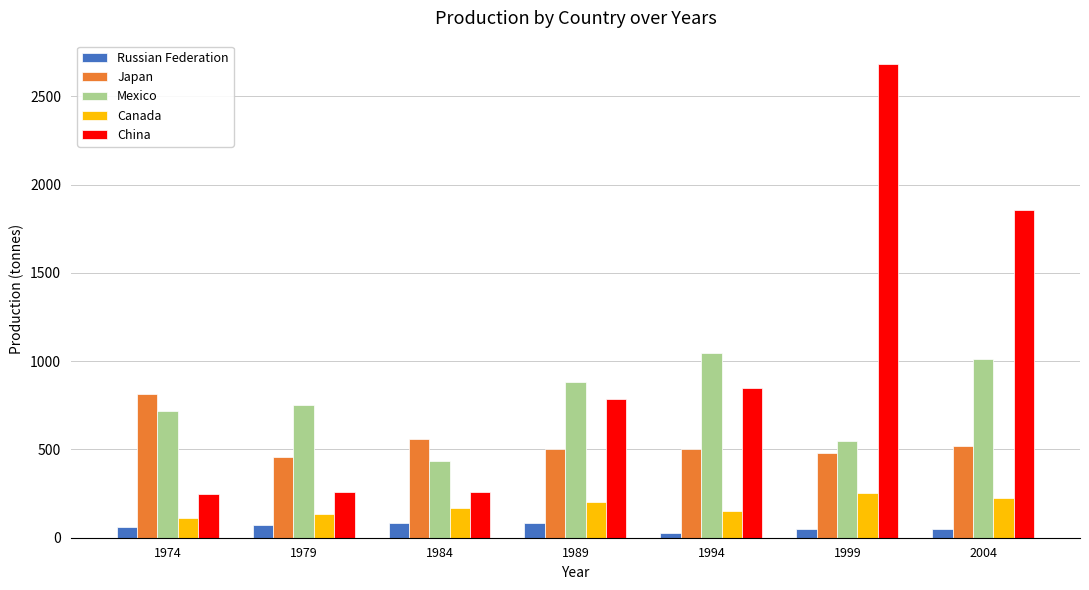

The value of Russian Federation at 1989 is 85. True or false?

True